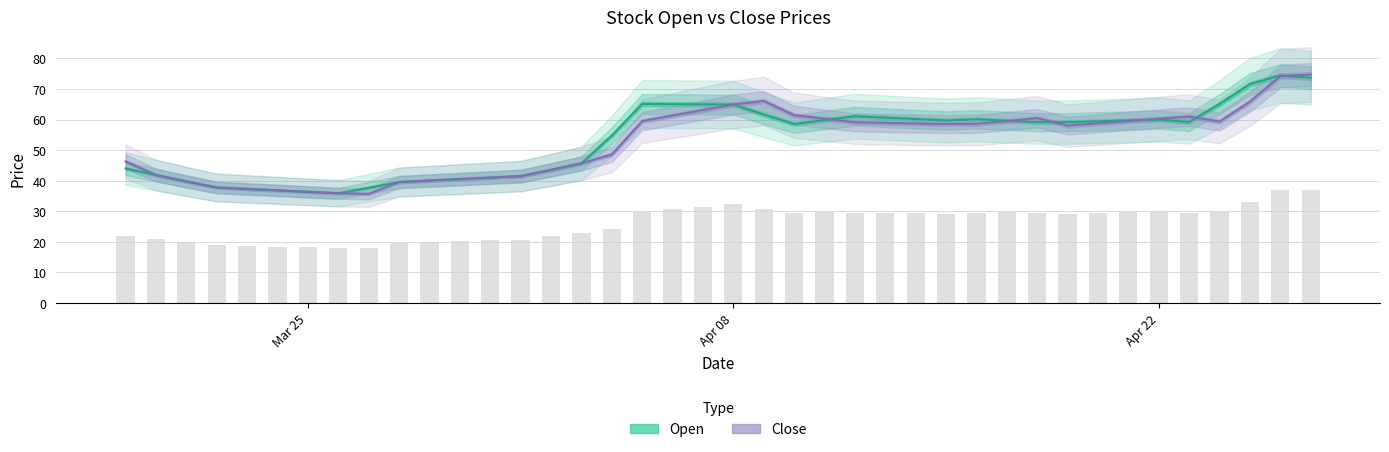

What are all the series names shown in the legend?

Open, Close